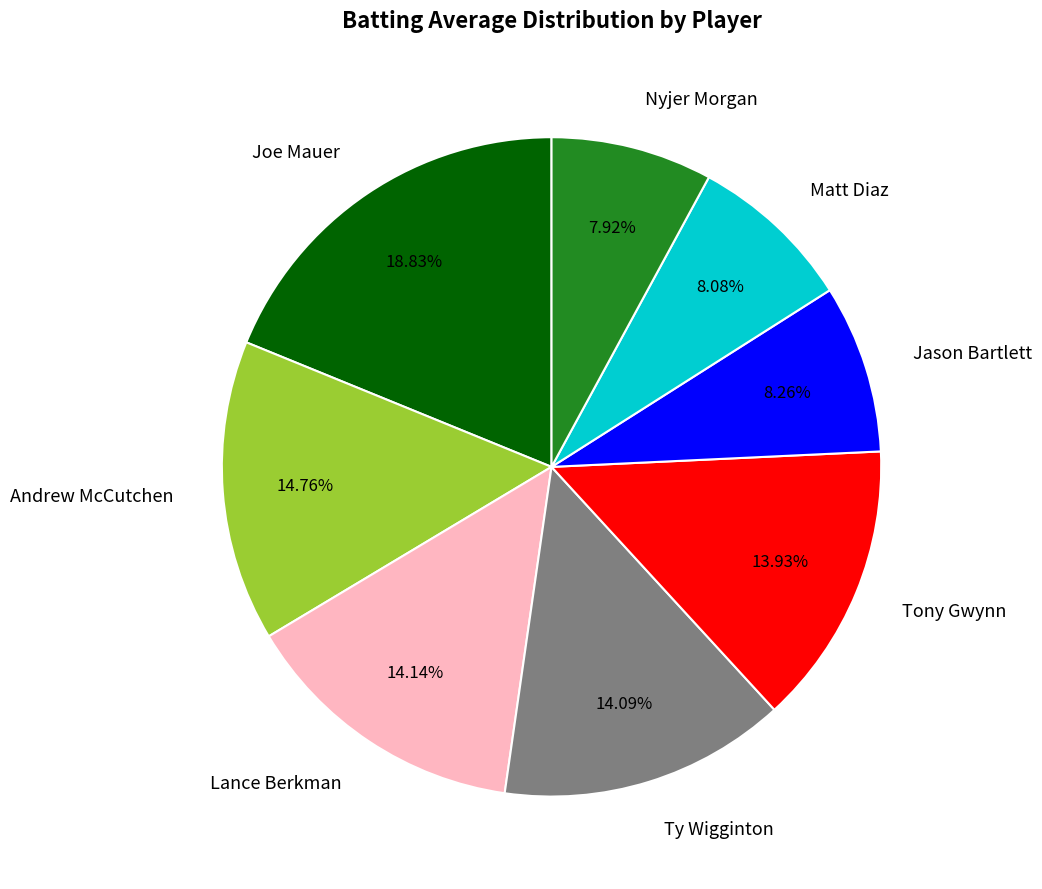

What is the largest slice in the pie chart?

Joe Mauer